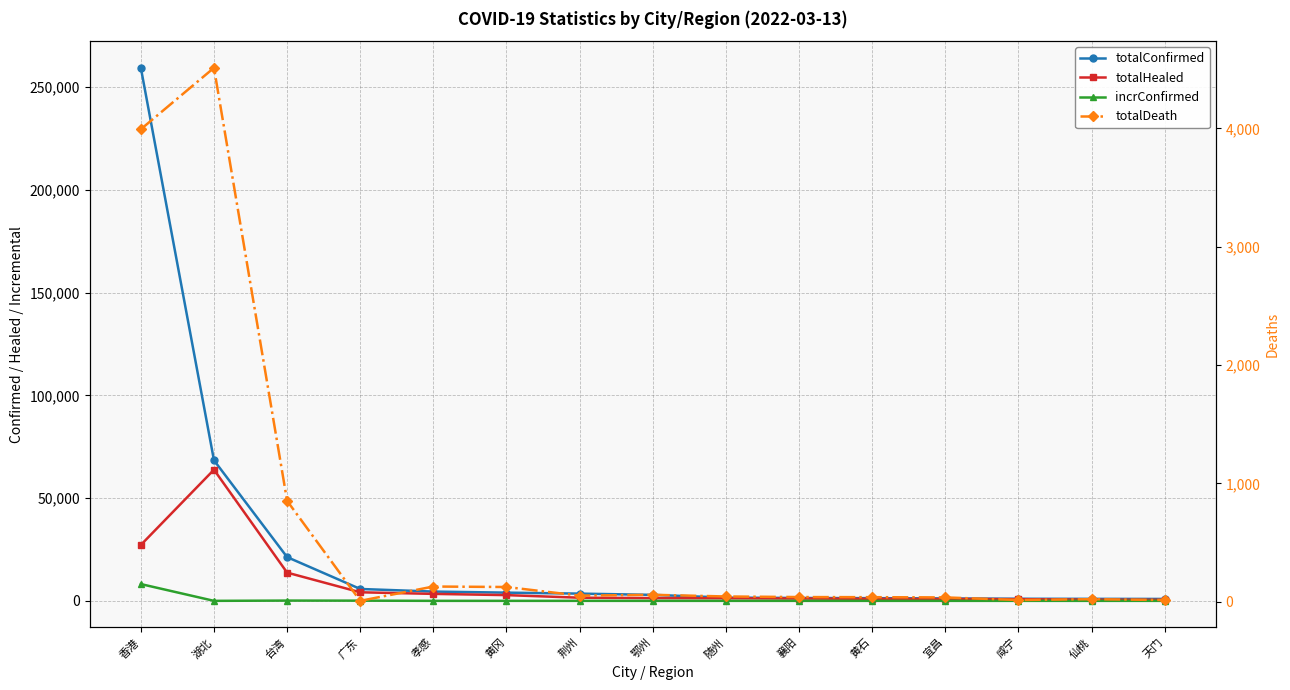

Does the chart have visible grid lines?

Yes